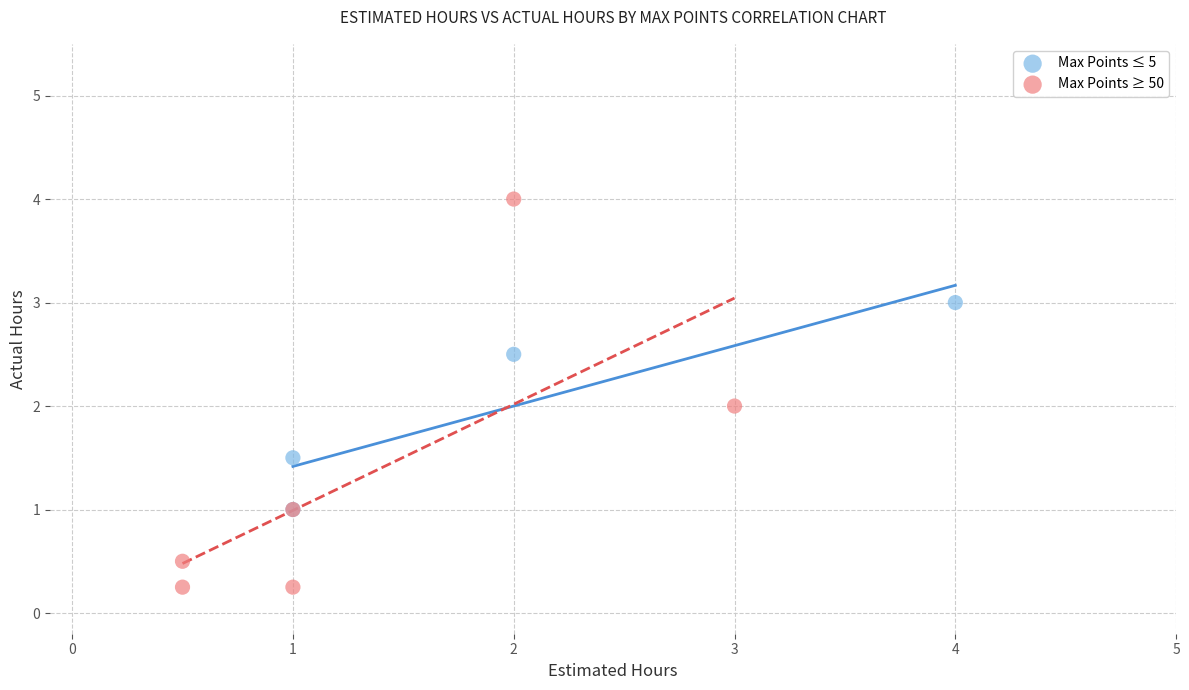

Which series has the largest Y range (max minus min)?

Max Points ≥ 50